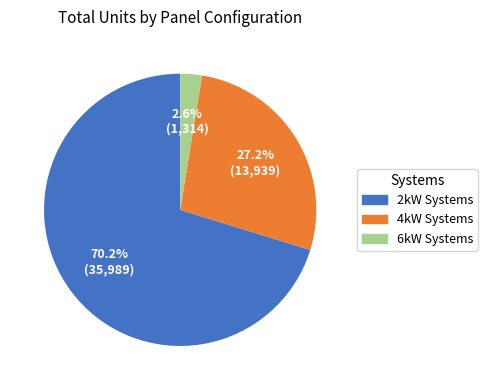

How many slices are in this pie chart?

3